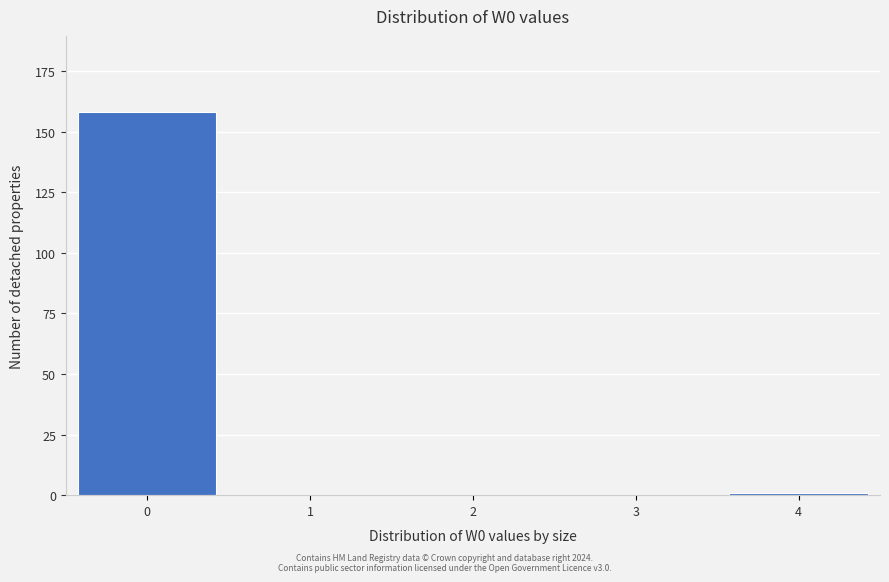

Reading left to right, extract all data points from this chart.

0=158	1=0	2=0	3=0	4=1